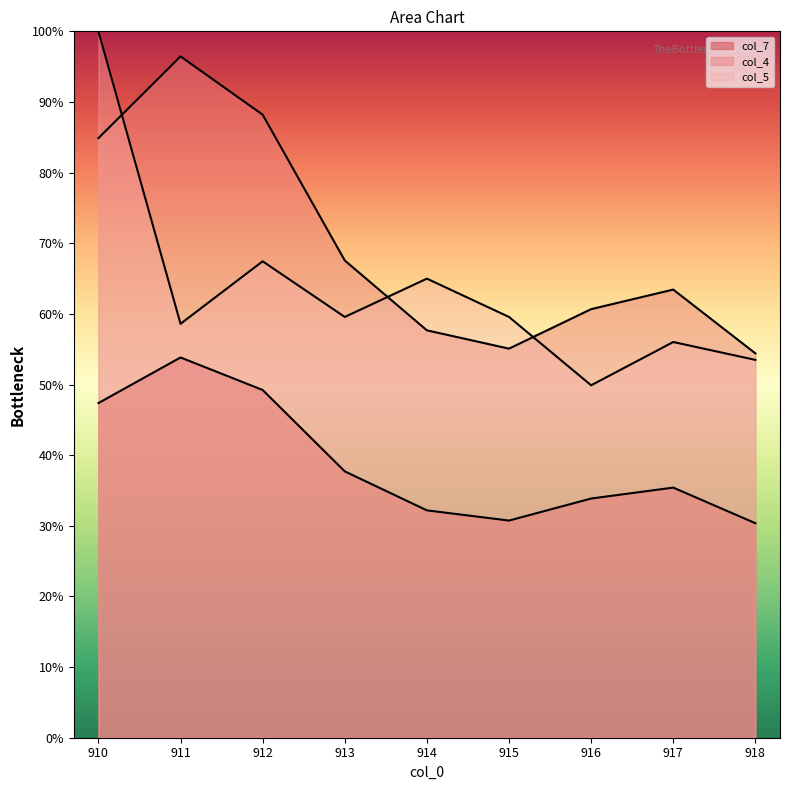

Reading right to left, extract all data points from this chart.

col_4: 54.4	63.4	60.7	55.1	57.7	67.6	88.2	96.5	84.9
col_5: 53.5	56.0	49.9	59.6	65.0	59.6	67.4	58.6	100.0
col_7: 30.4	35.4	33.9	30.7	32.2	37.7	49.2	53.8	47.4